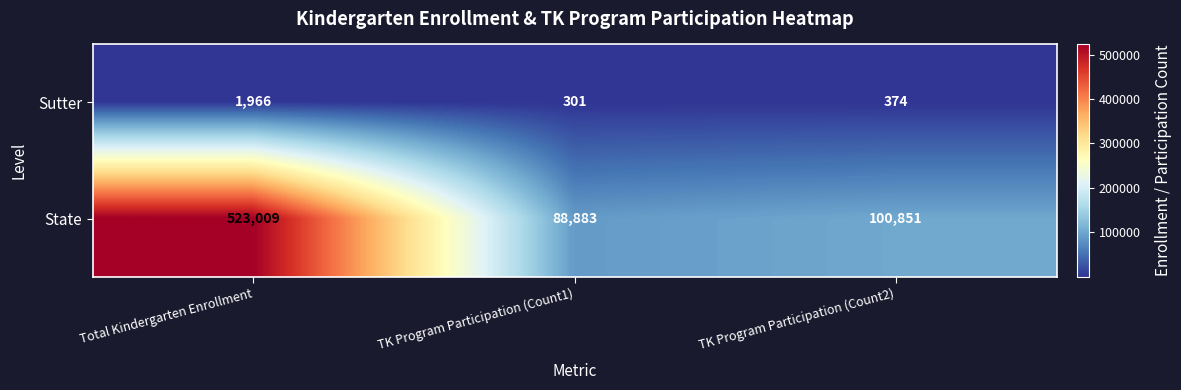

How many series are shown in this chart?

2